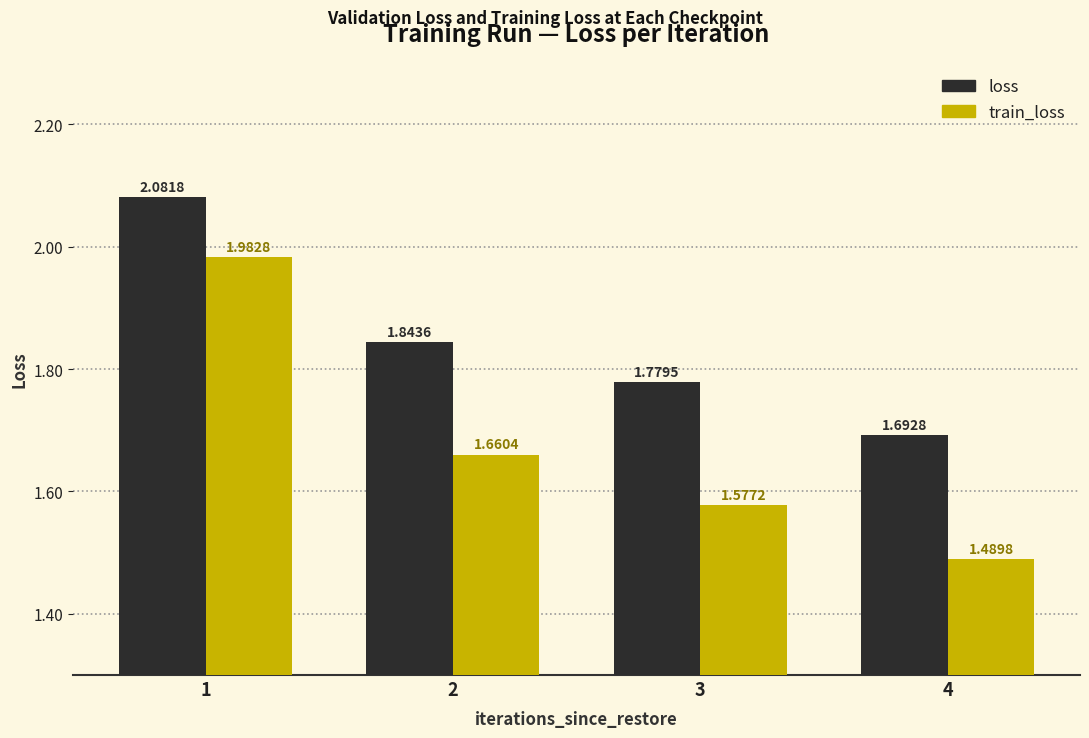

Count the loss values in the range 1 to 2.

3